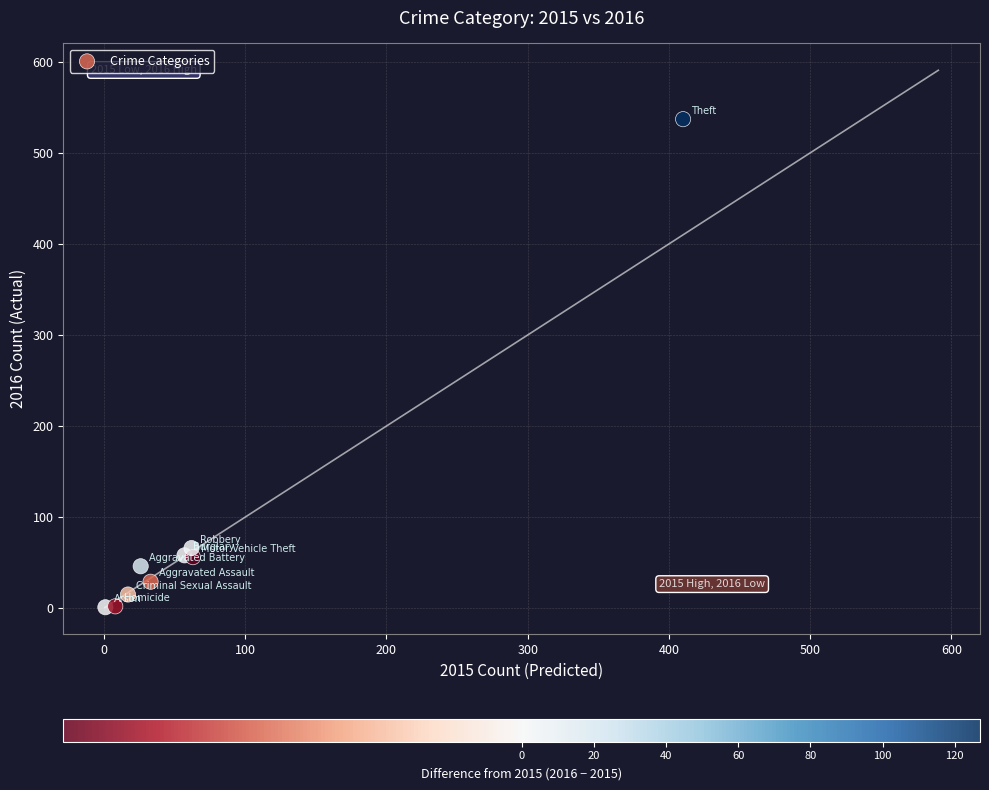

What Y value in the scatter plot is closest to 269?

66